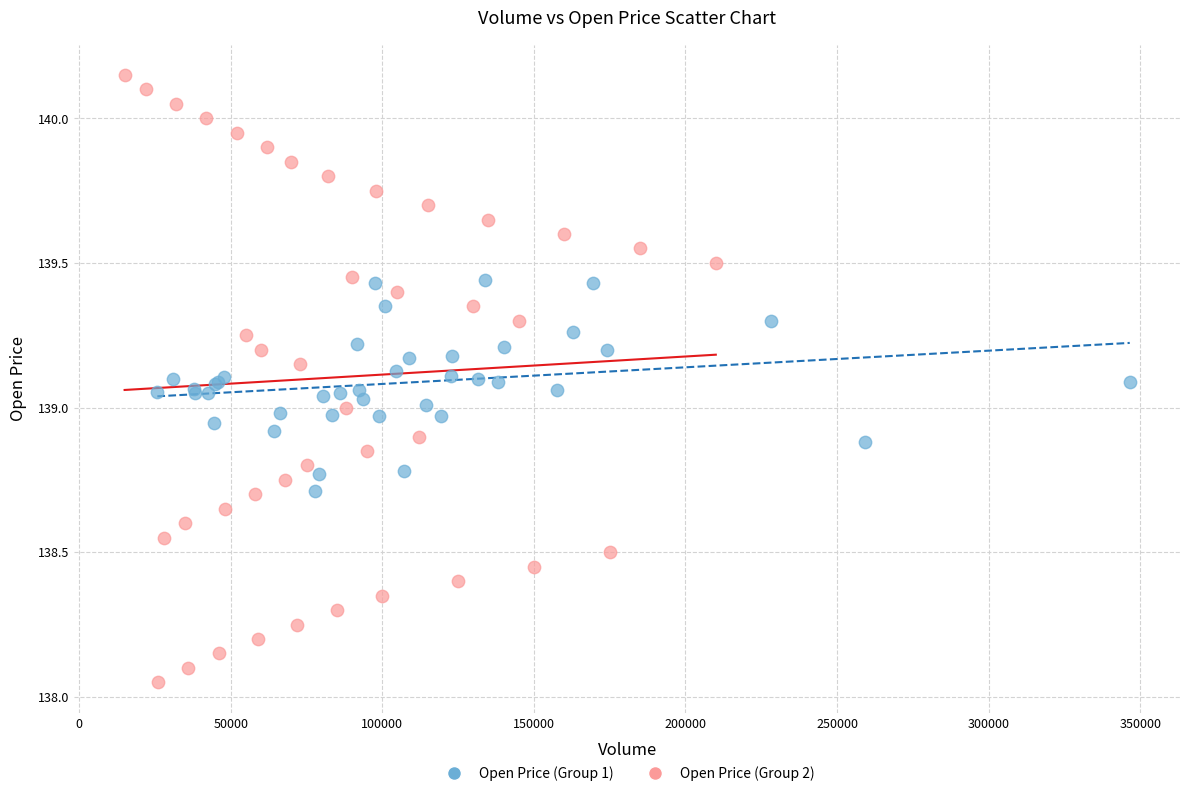

Which series has the widest spread of Y values?

Open Price (Group 2)